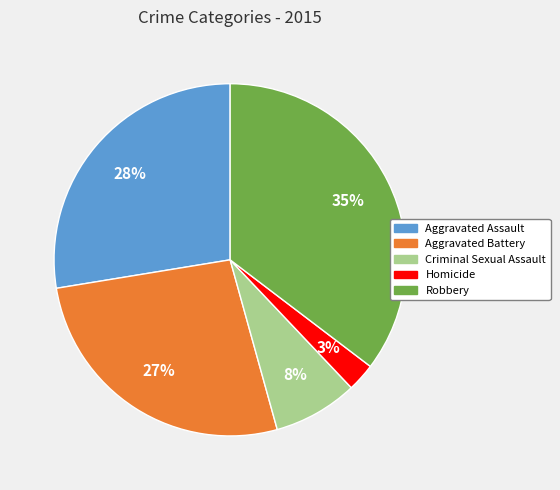

Does any single category account for the majority?

No